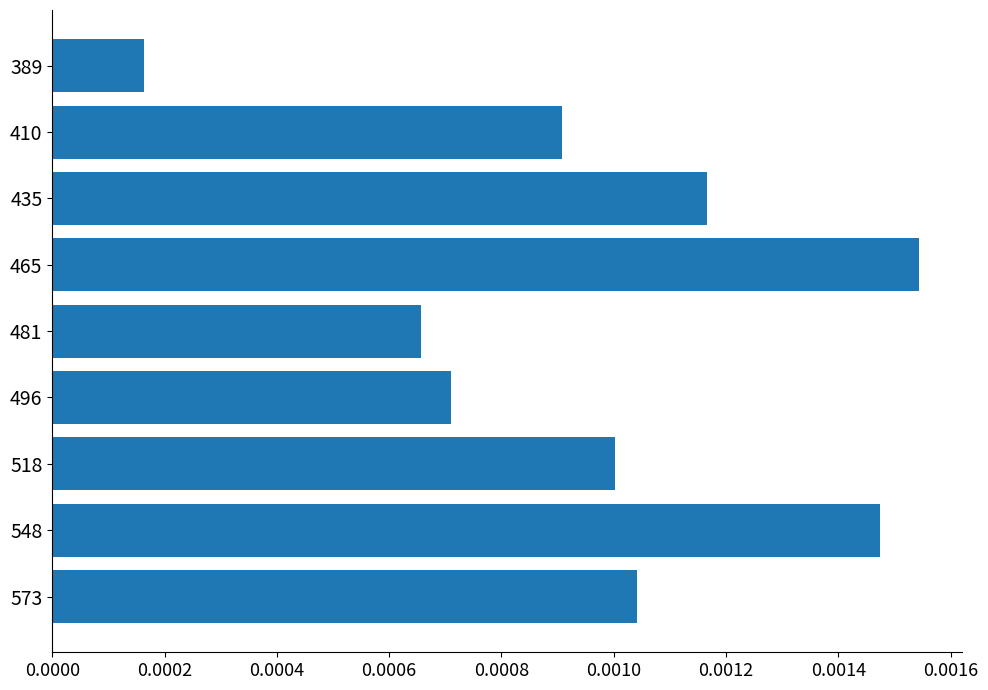

How many values are between 0 and 1?

9